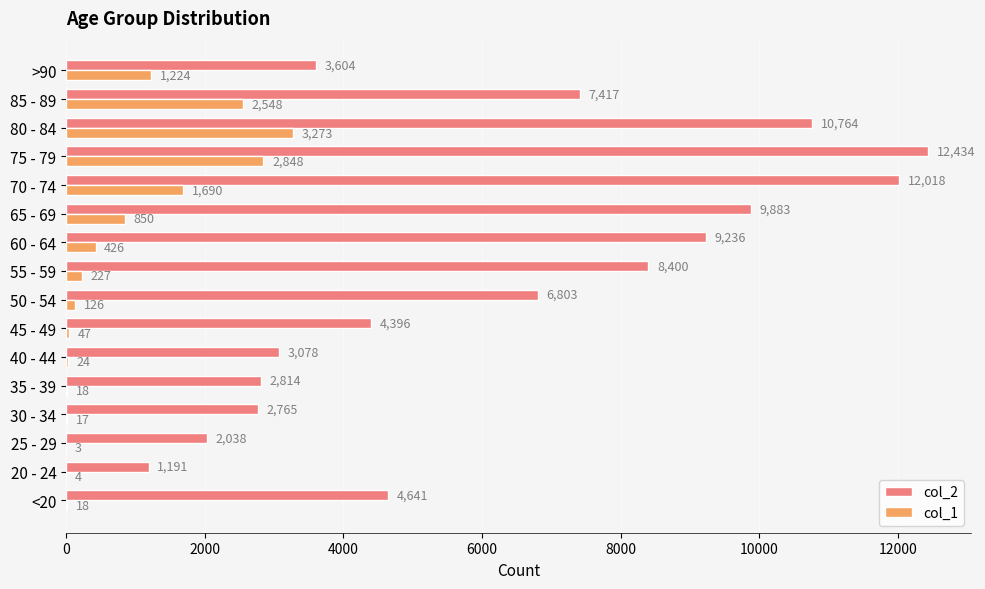

Between 20 - 24 and 35 - 39, which series saw the biggest shift?

col_2